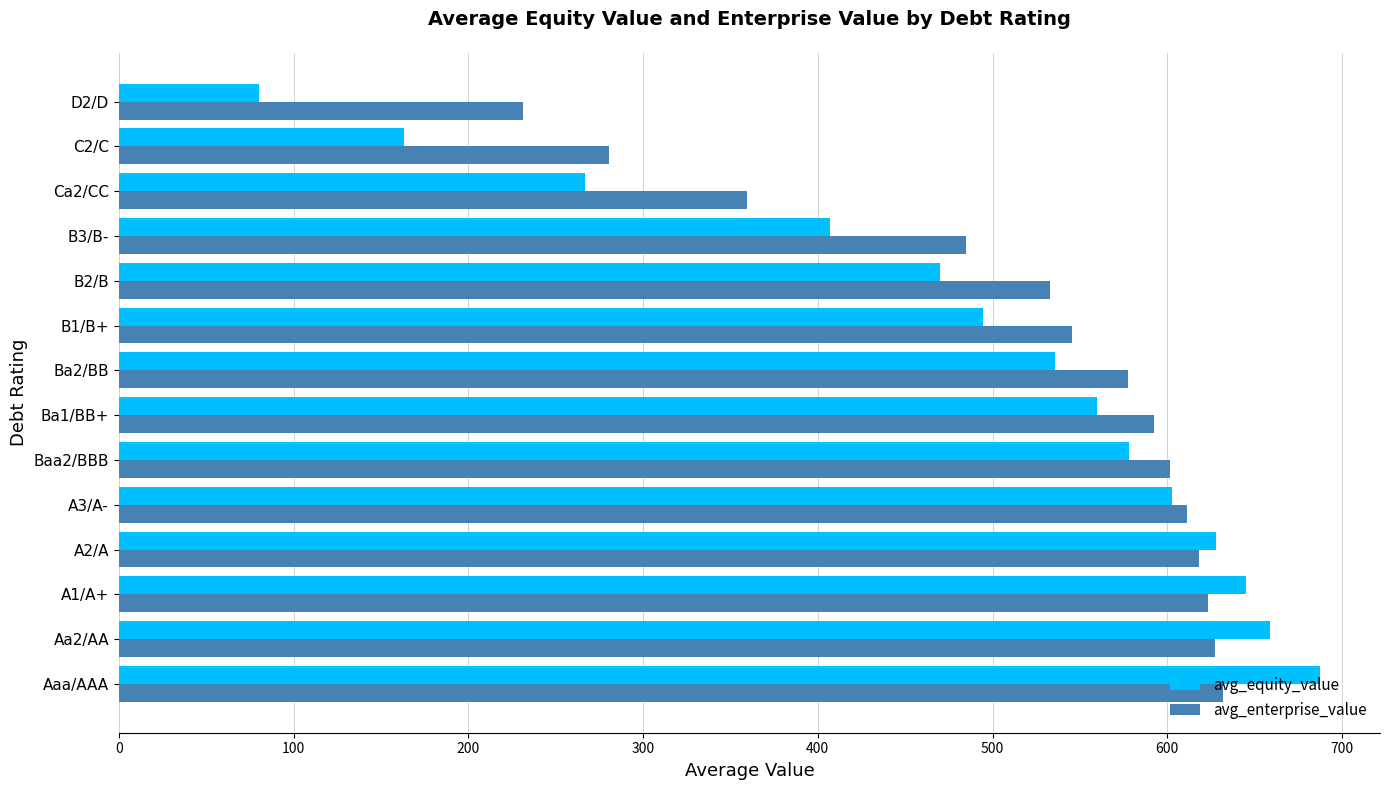

What is the average value of the avg_equity_value series?

484.1